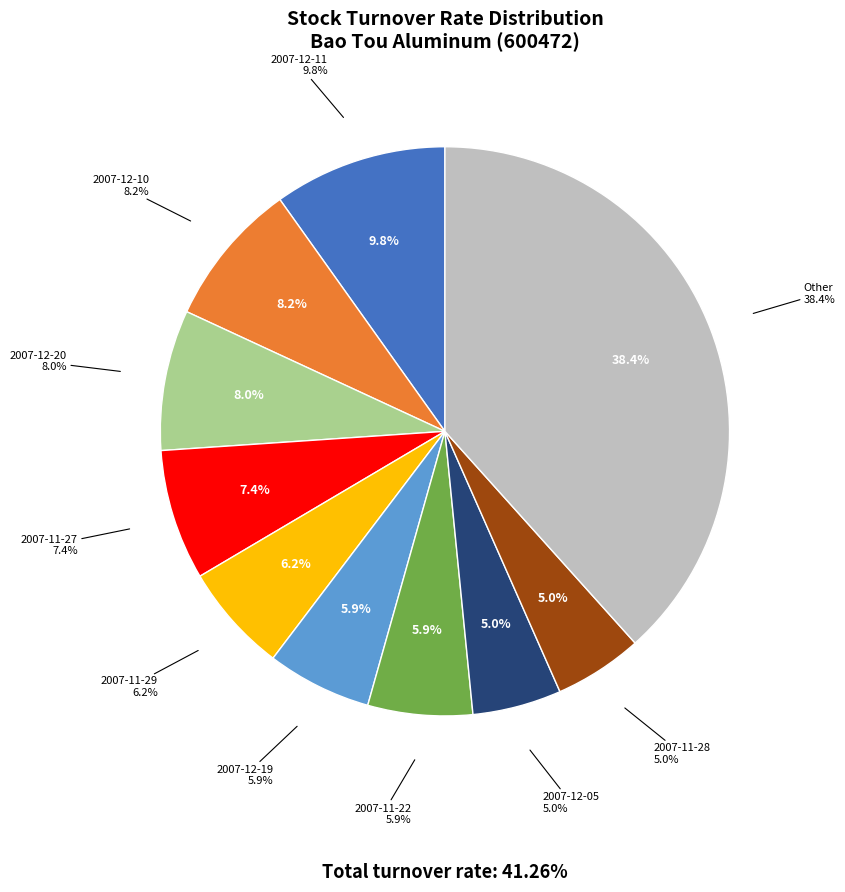

Is it true that 2007-11-28 is 5% of the pie?

True